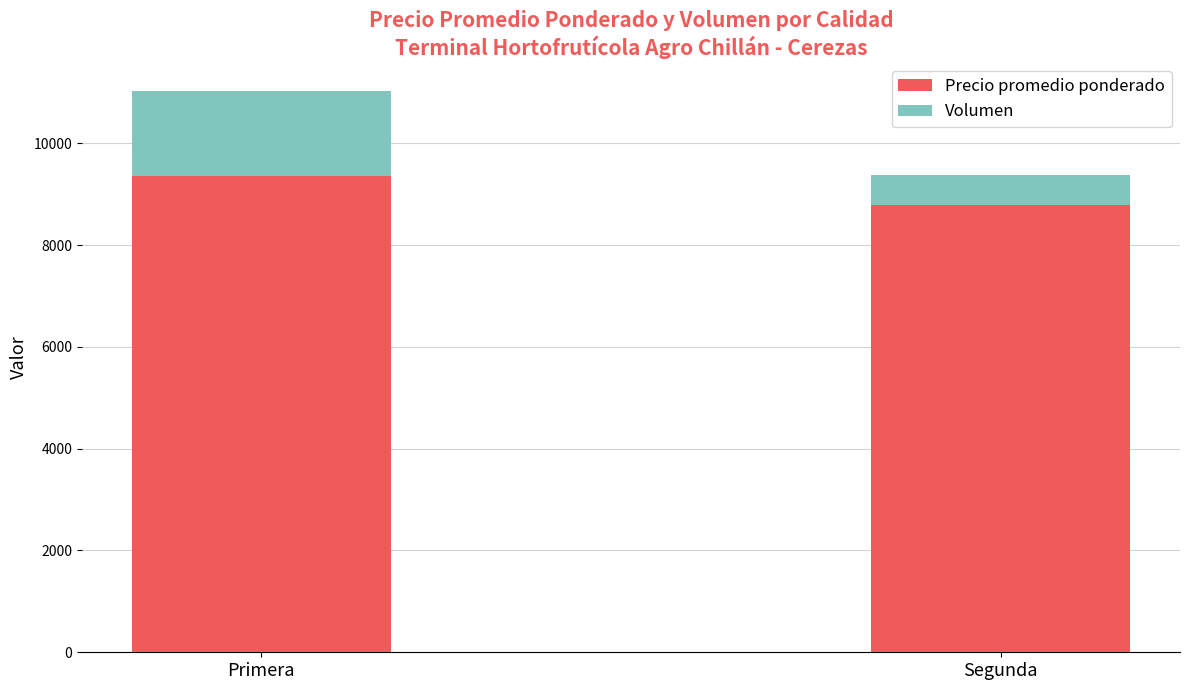

What is the total value across all series at Segunda?

9378